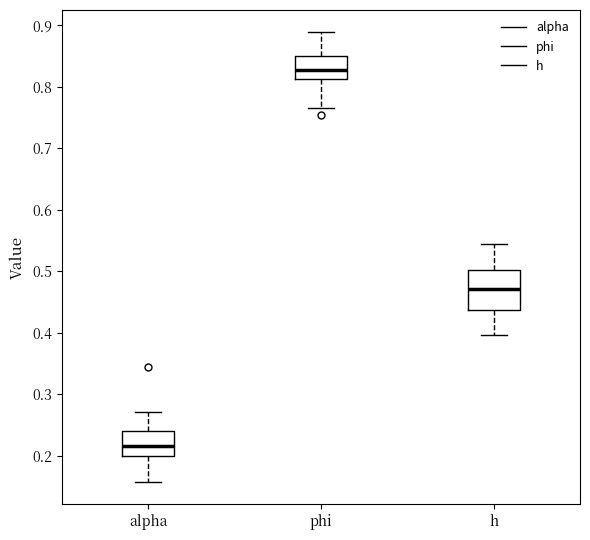

Where is the lower edge of the box for alpha on the y-axis? The values are not printed on the chart, so give them approximately, as read against the axis.

0.20